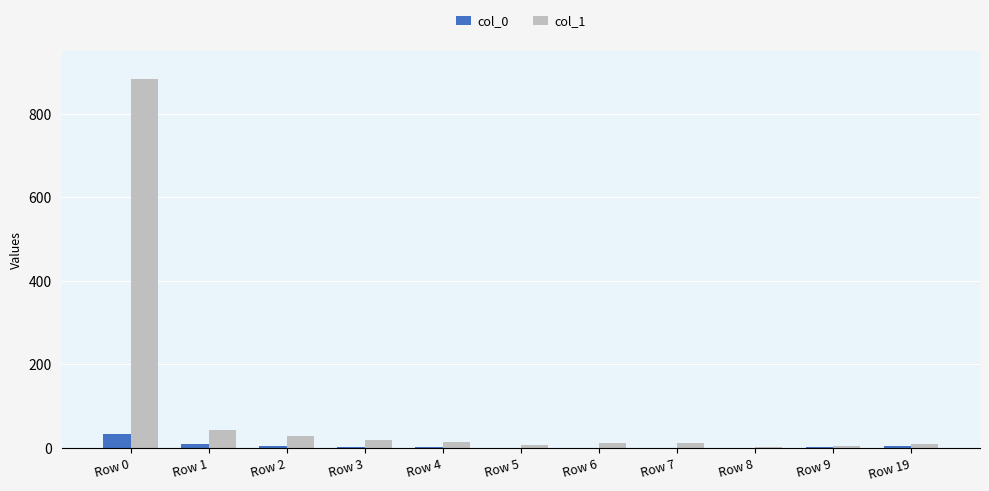

Where is col_0 nearest to the value 16?

Row 1